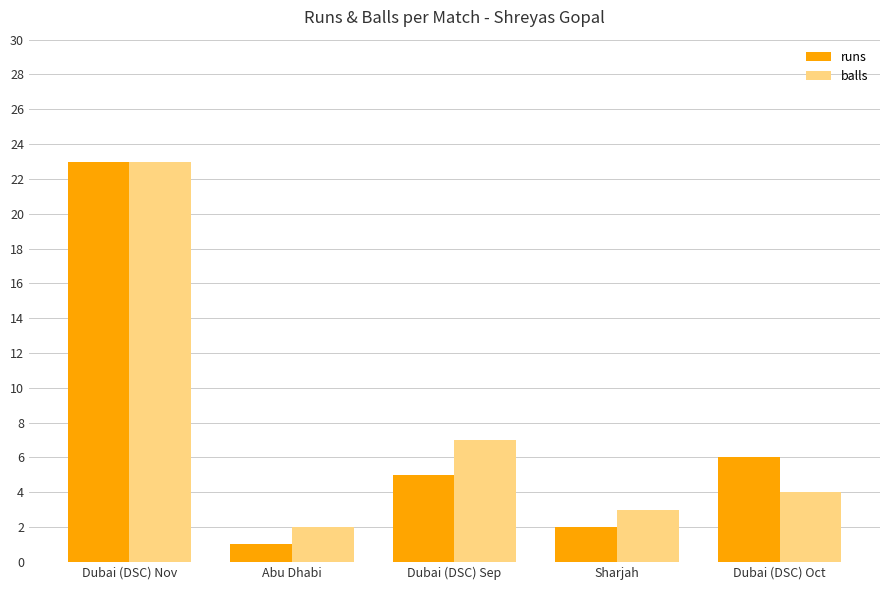

At which label does balls first exceed 4?

Dubai (DSC) Nov